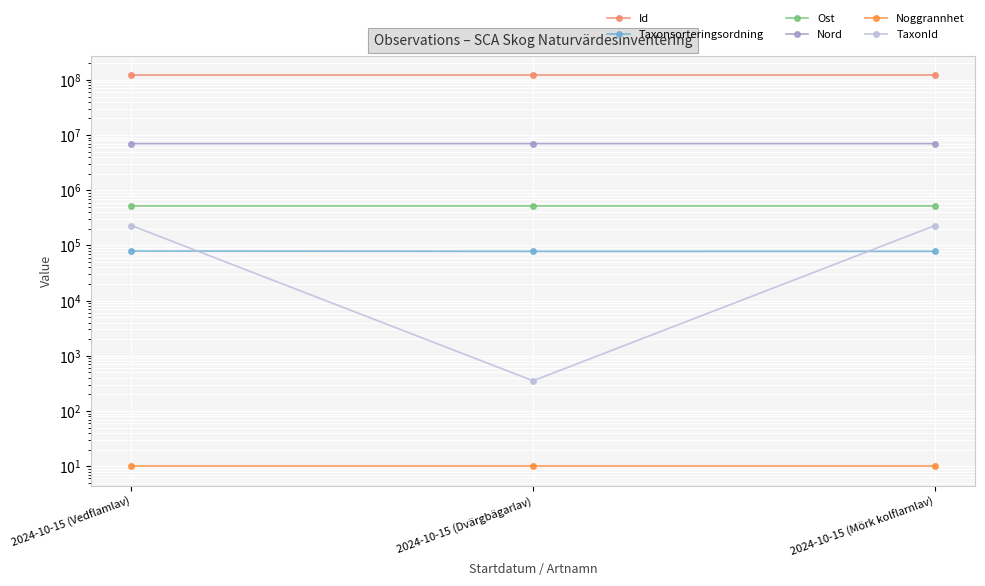

At which label does Taxonsorteringsordning first exceed 78331?

2024-10-15 (Vedflamlav)